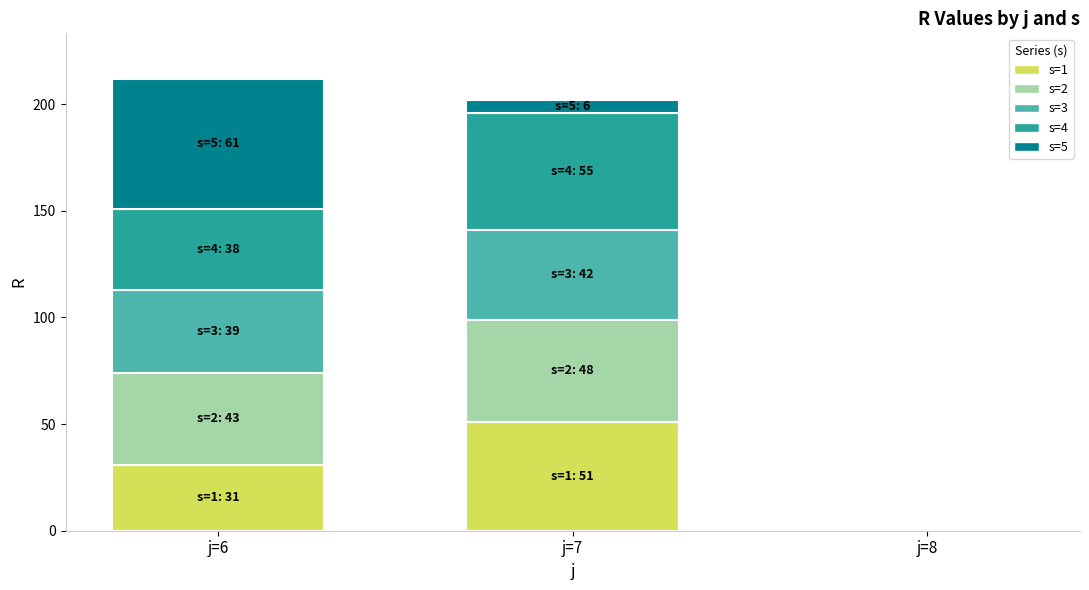

Is it true that s=1 equals -19 at j=8?

False